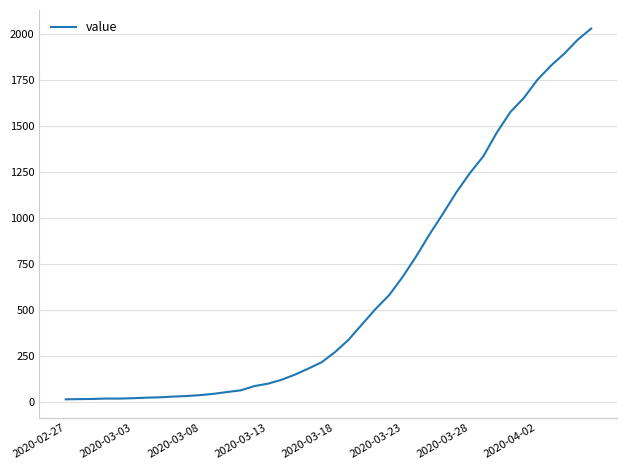

What is the maximum value shown in the chart?

2032